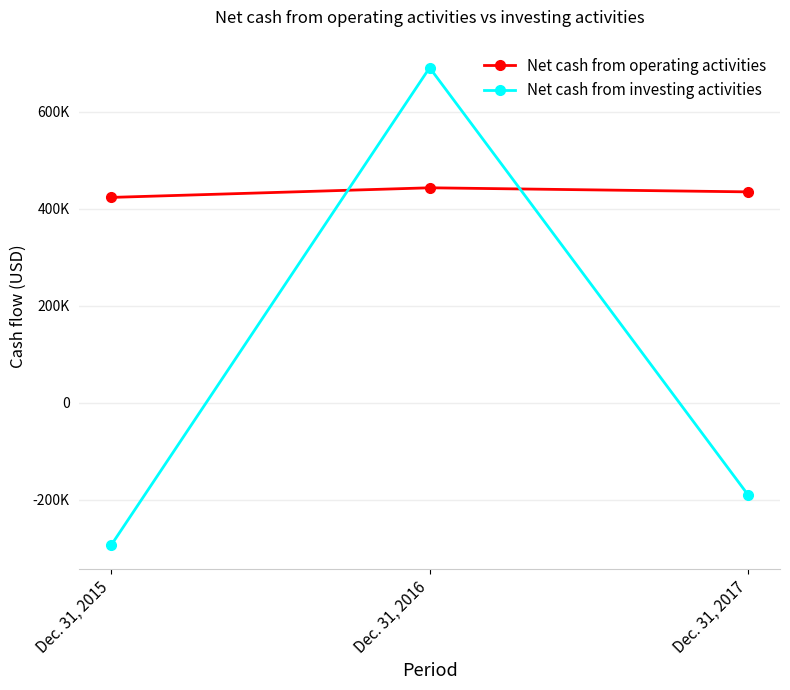

Between Dec. 31, 2015 and Dec. 31, 2016, which series saw the biggest shift?

Net cash from investing activities